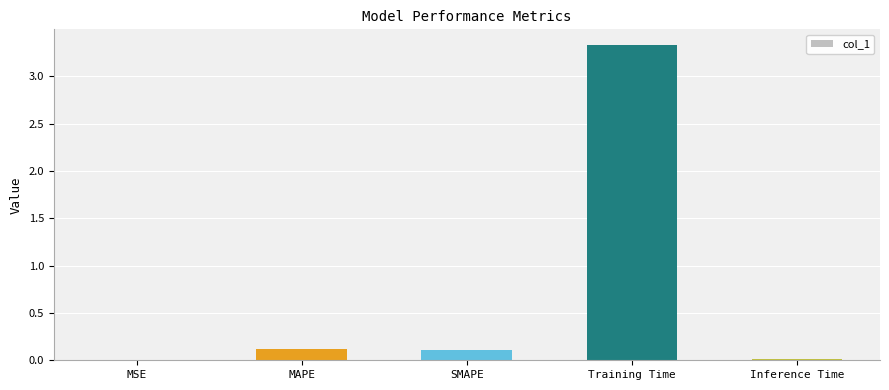

What is the approximate value at SMAPE?

0.1